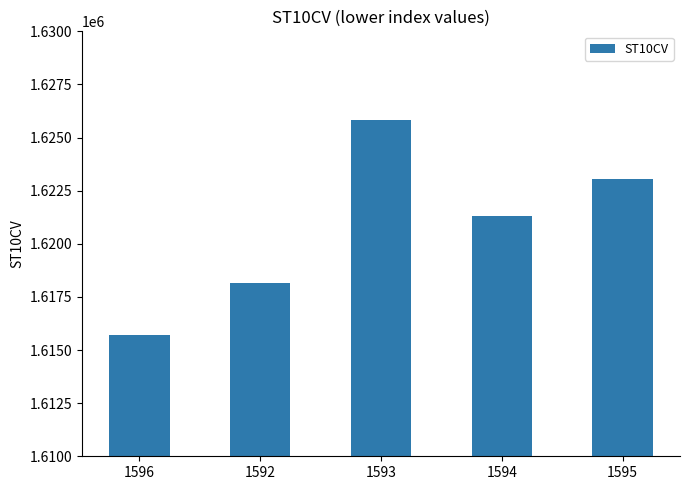

Reading right to left, transcribe all the data shown in this chart.

1623060	1621330	1625840	1618160	1615720